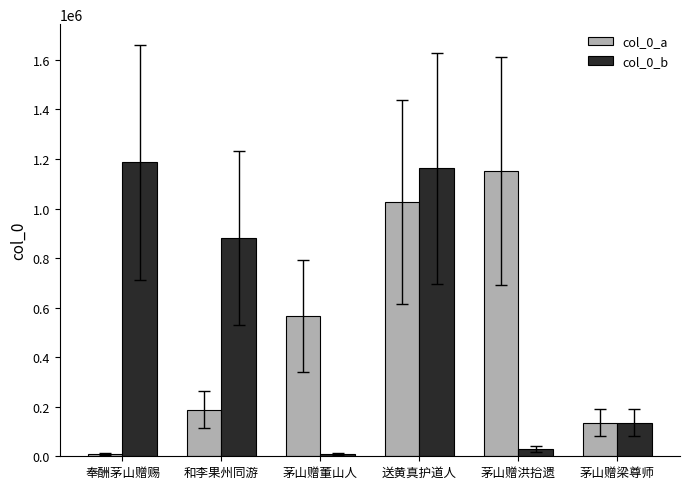

What is the label of the 1st bar from the left?

奉酬茅山赠赐